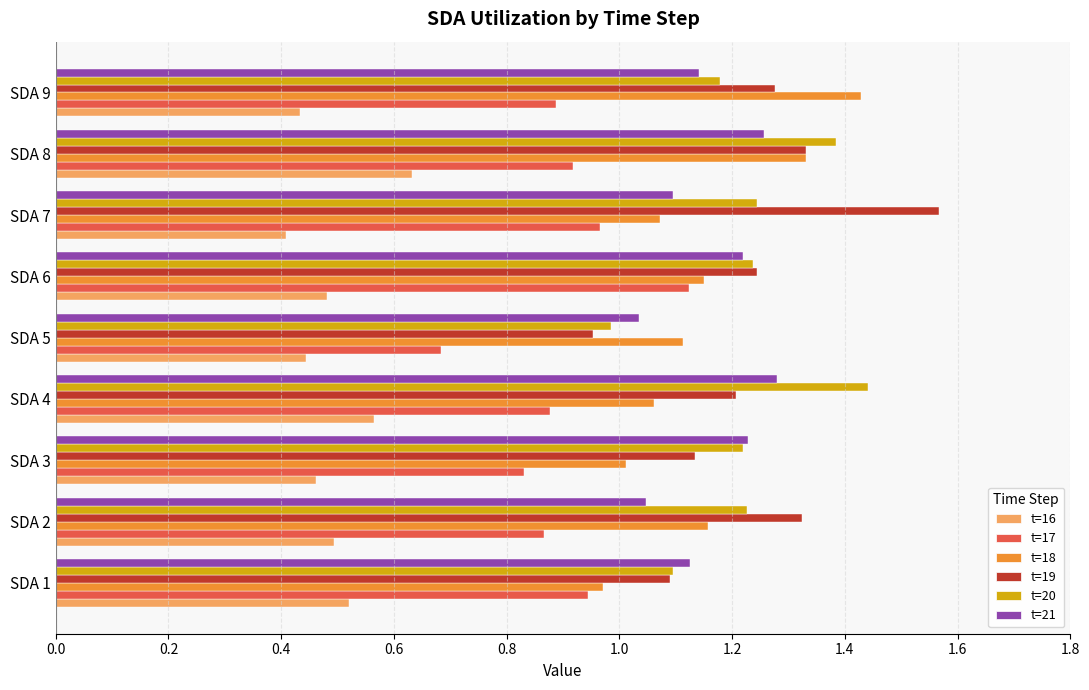

Is the value of t=17 at SDA 7 greater than the value of t=16 at SDA 4?

Yes